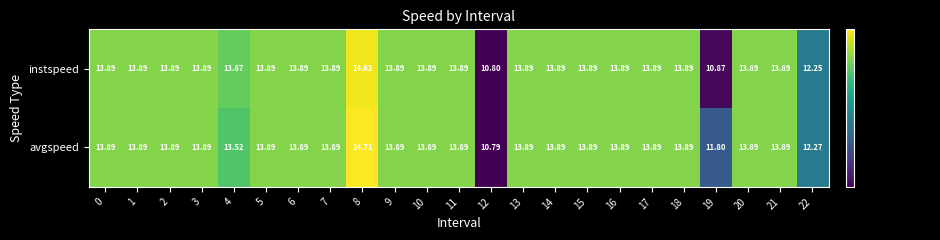

Which series has the widest spread of values?

avgspeed